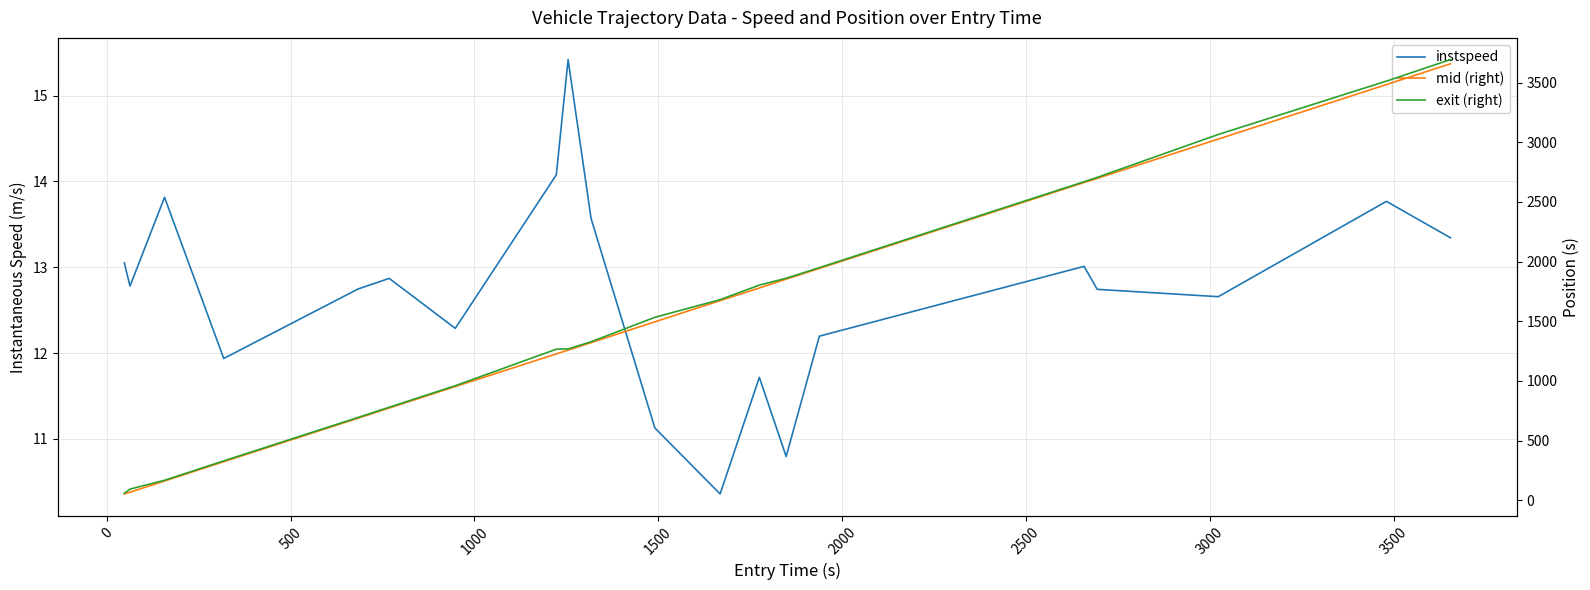

Count the number of data series in this chart.

3